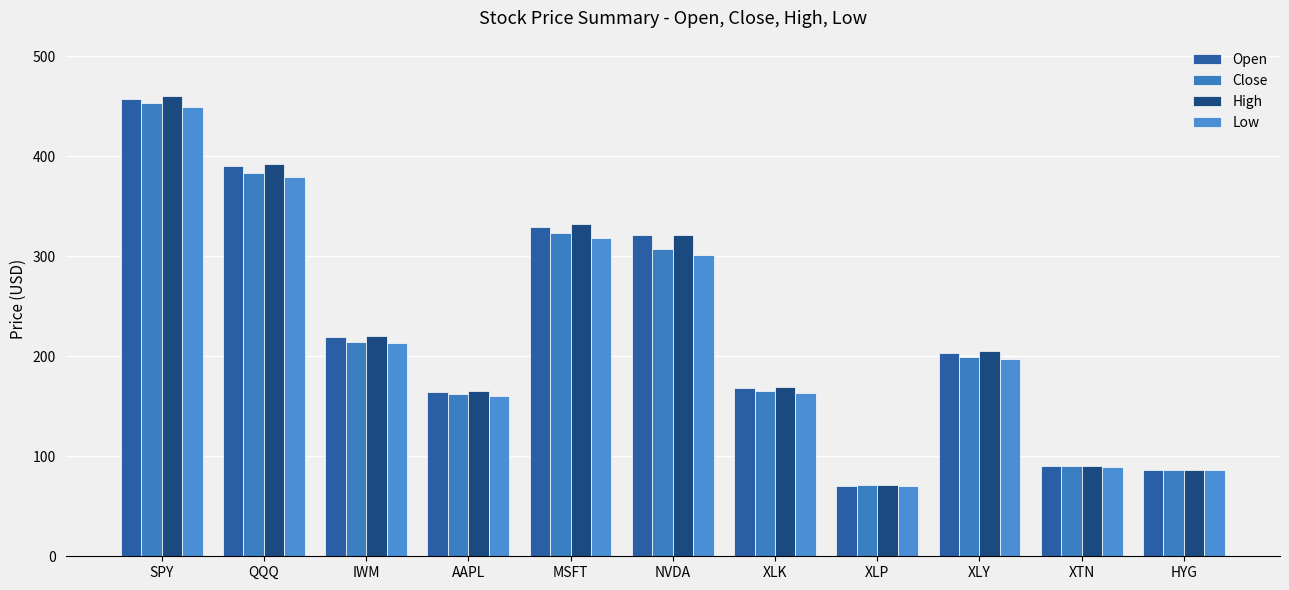

What is the minimum value for Open?

70.7